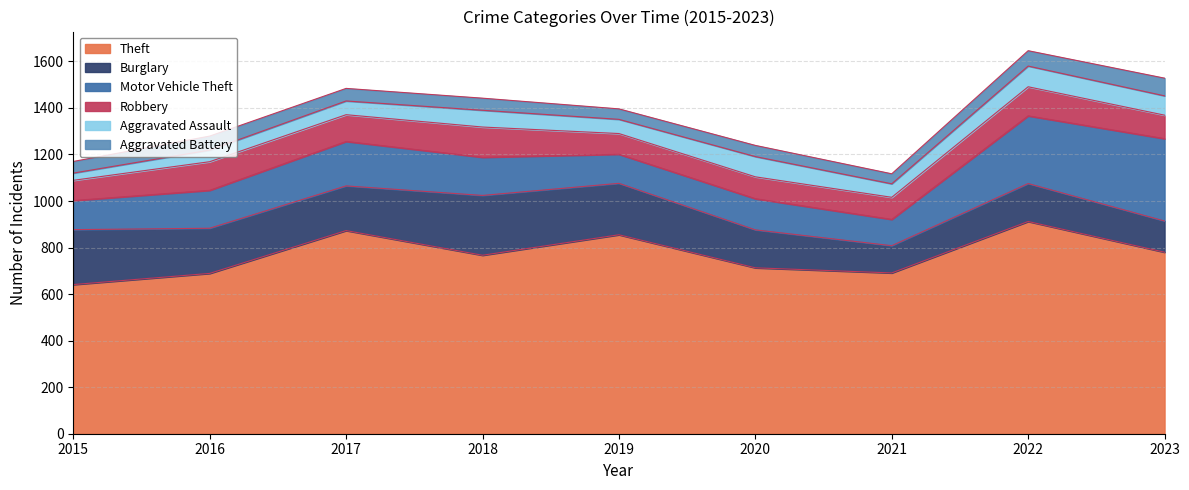

At which label does Motor Vehicle Theft reach its minimum?

2021